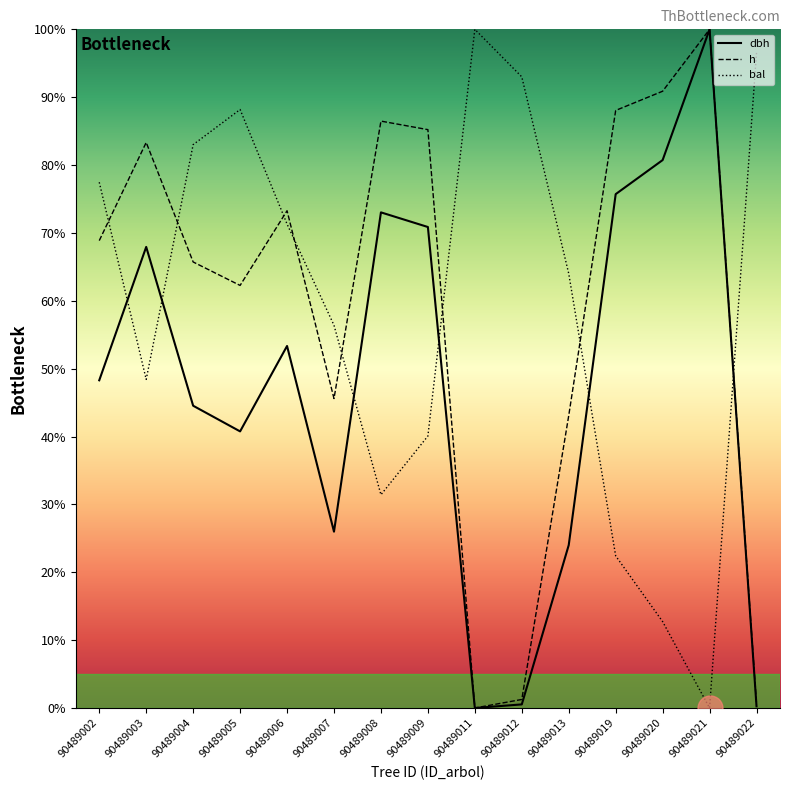

What is the sum of the dbh values at 90489005 and 90489022?

41.0